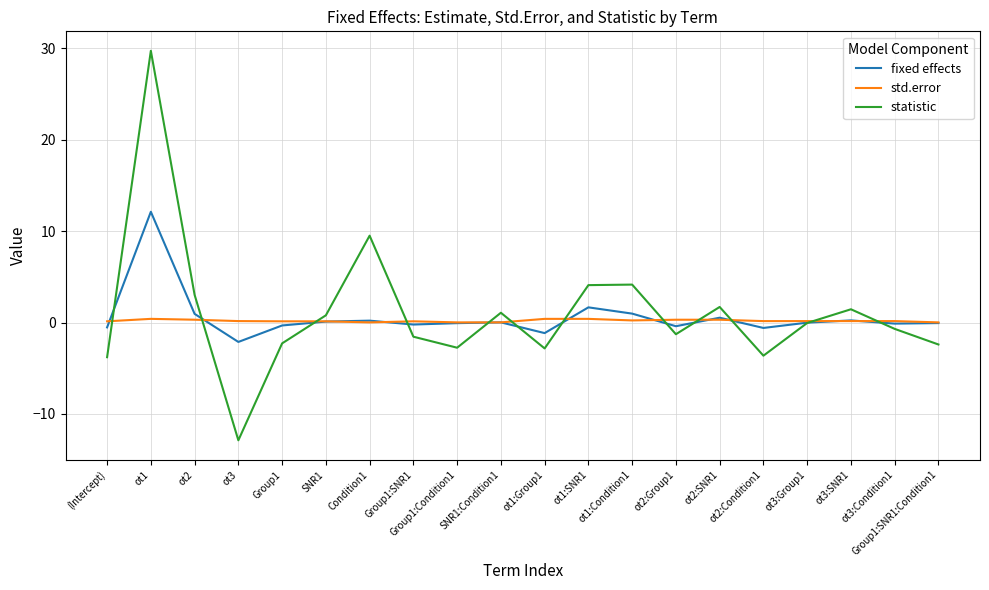

What is the maximum value for fixed effects?

12.1